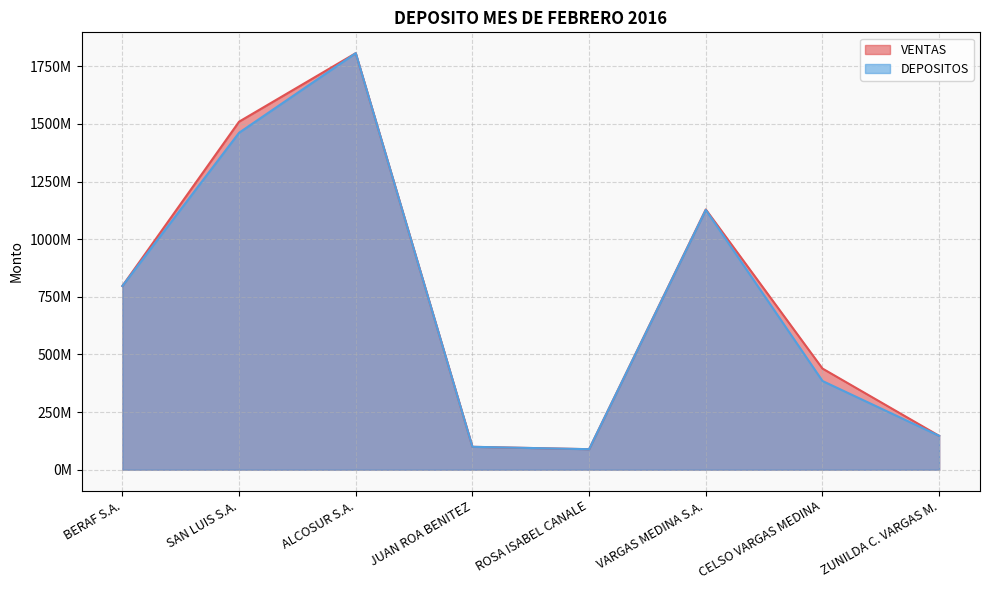

What is the greatest value displayed?

1807358500